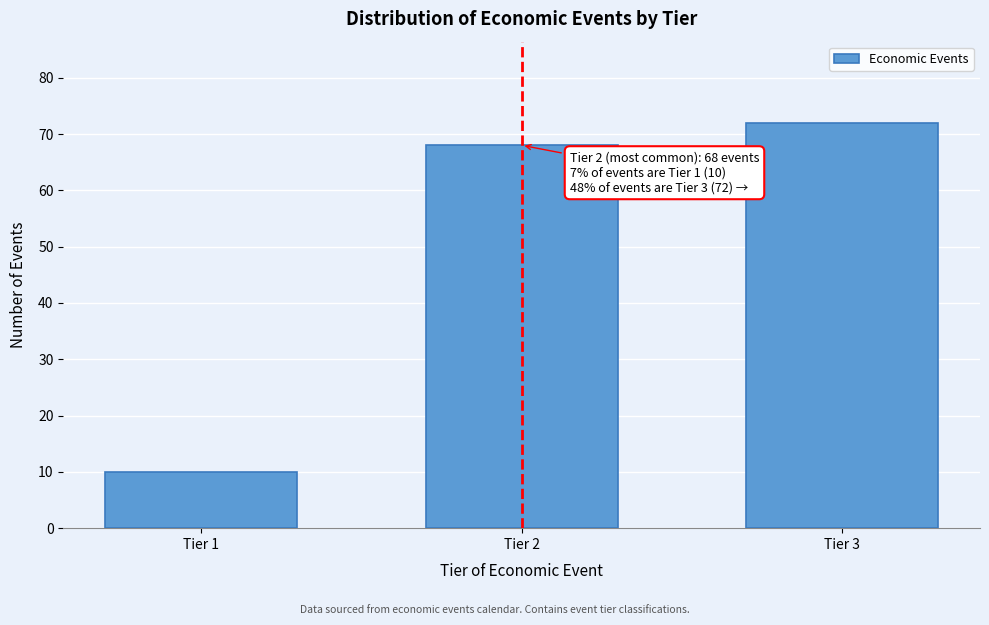

Reading left to right, list all the values displayed in this chart.

Tier 1=10	Tier 2=68	Tier 3=72